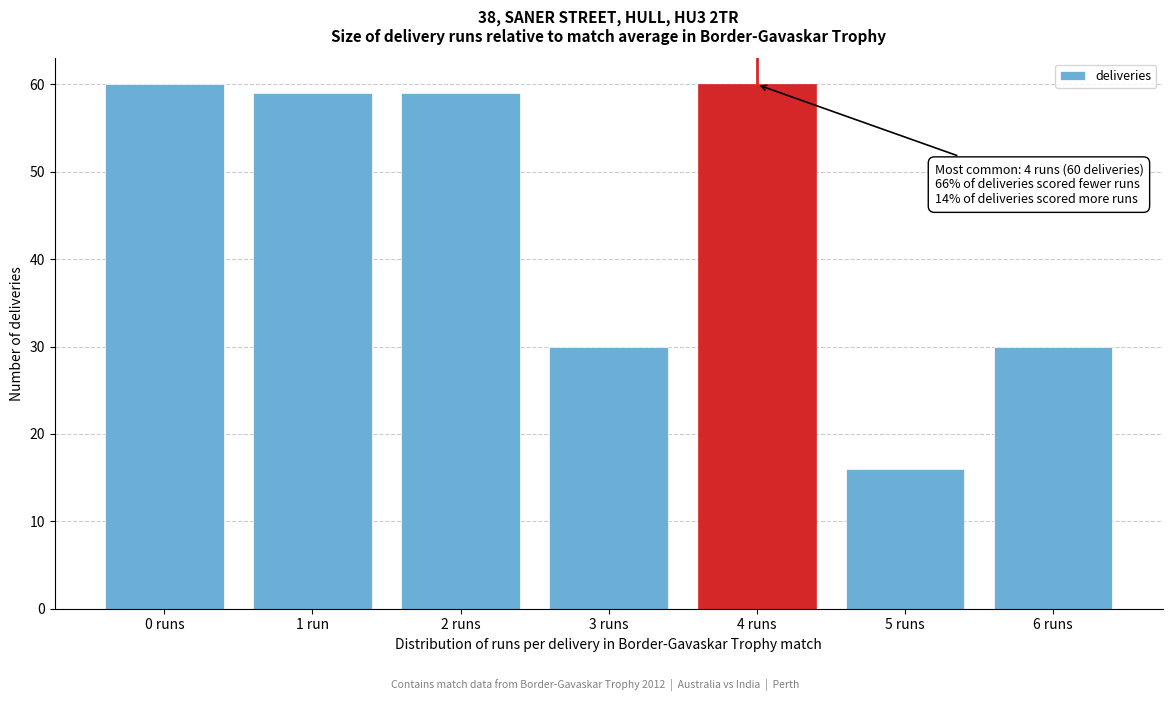

Reading left to right, list all the values displayed in this chart.

0 runs=60	1 run=59	2 runs=59	3 runs=30	4 runs=60	5 runs=16	6 runs=30